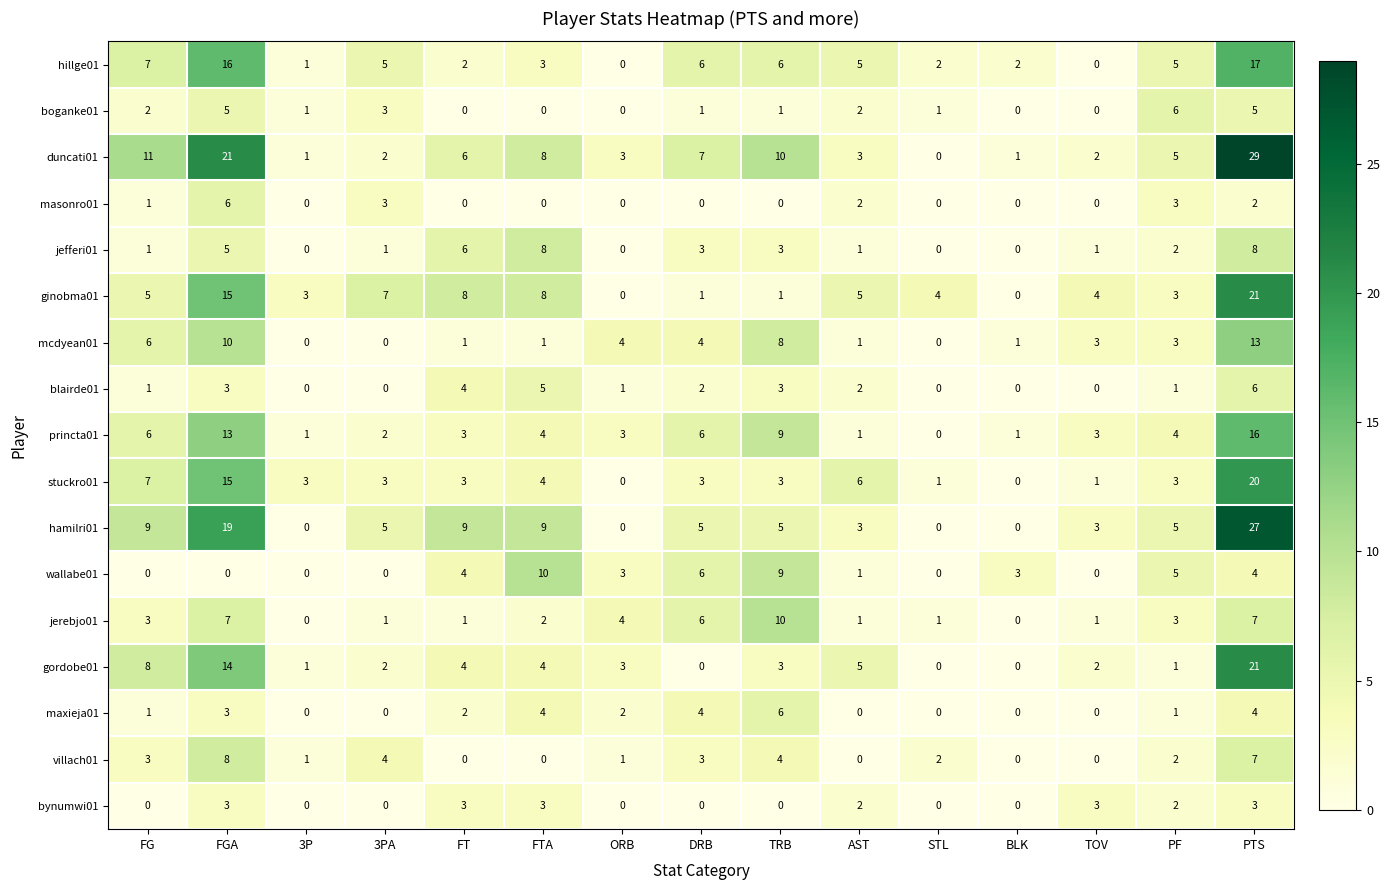

What is the spread (max minus min) of values at AST?

6